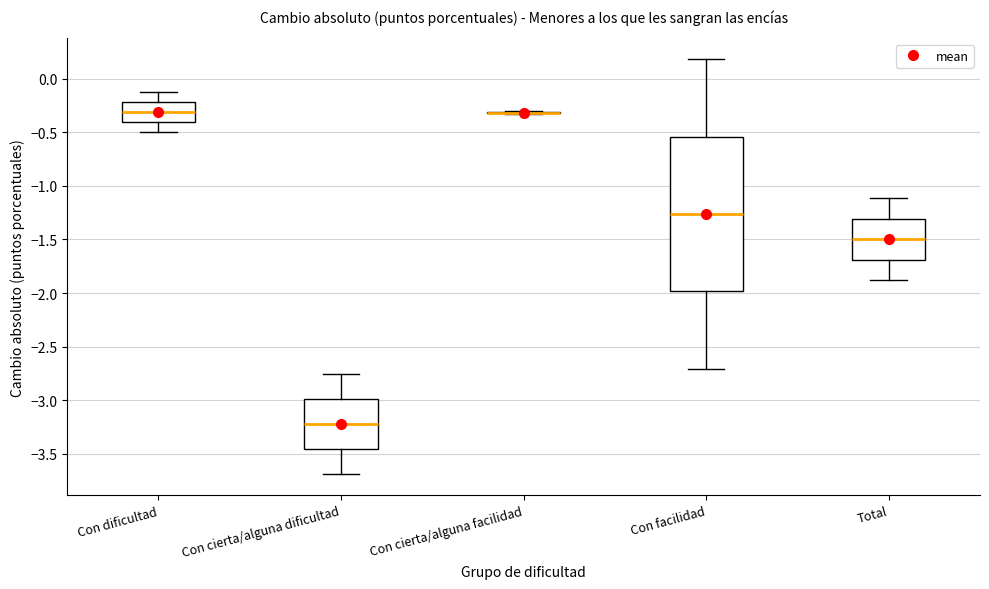

Comparing the boxes themselves (not the whiskers), which one is the tallest?

Con facilidad